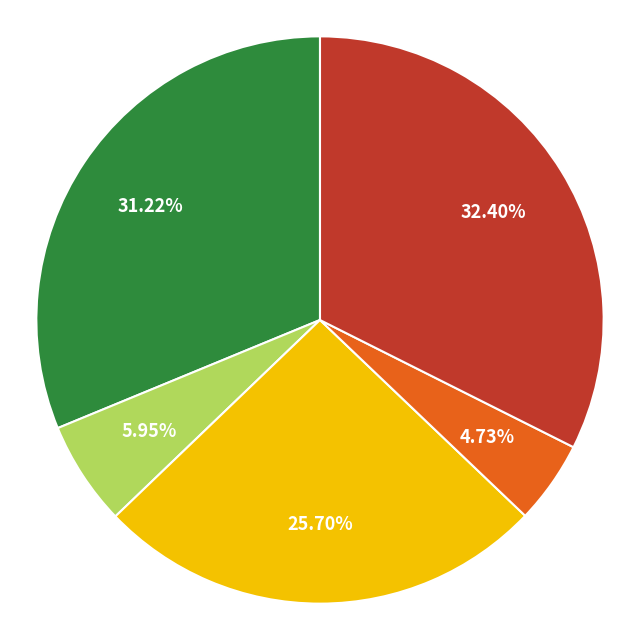

Does any single category account for the majority?

No